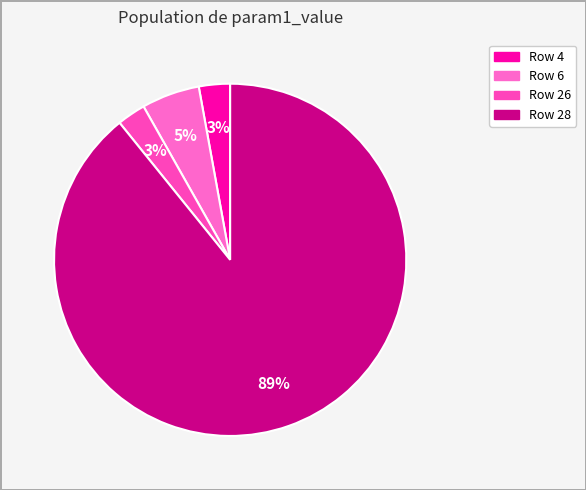

How many slices are in this pie chart?

4